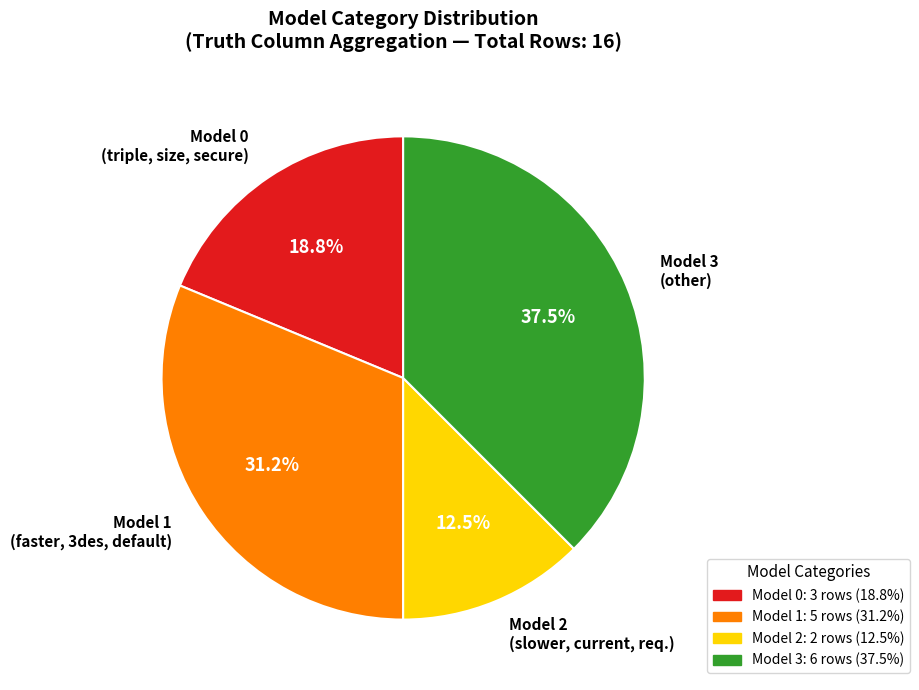

Is there any slice that represents more than half of the pie?

No